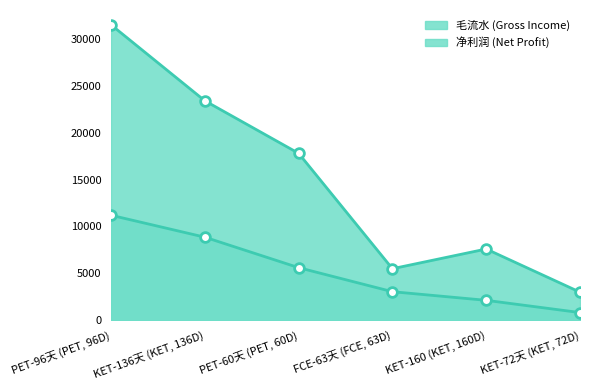

What is the difference between the maximum and minimum values in the 净利润 (Net Profit) series?

10375